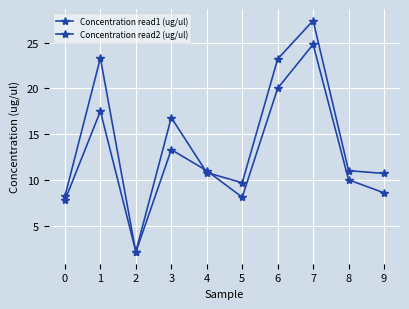

What is the average value of the Concentration read1 (ug/ul) series?

13.7